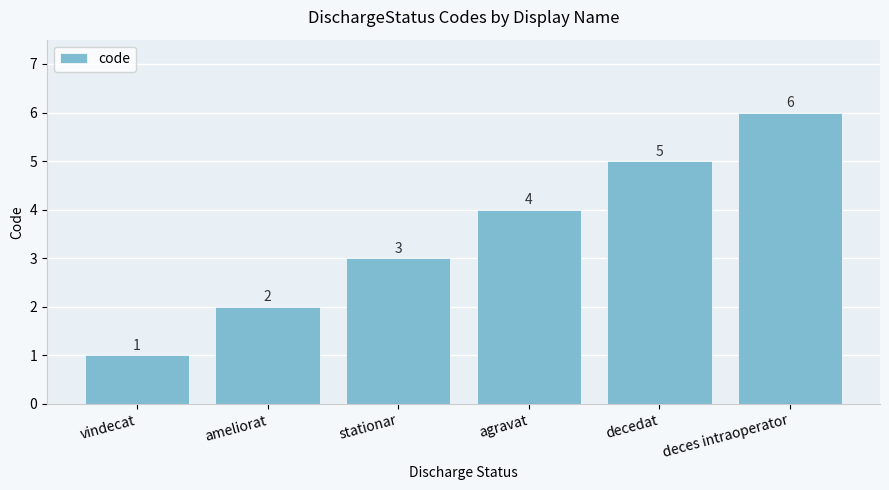

The chart shows a value of 1 at vindecat. True or false?

True